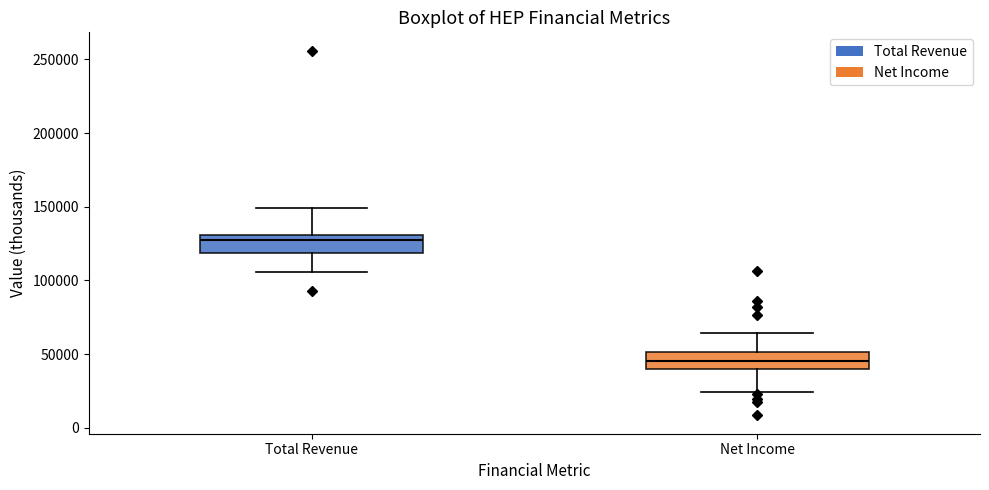

Reading left to right, read every box against the y-axis: the position of its median line, the range the box covers, and the ends of its whiskers. The values are not printed on the chart, so give them approximately, as read against the axis.

Total Revenue: median 125000, box 120000 to 130000, whiskers 105000 to 150000
Net Income: median 45000, box 40000 to 50000, whiskers 25000 to 65000